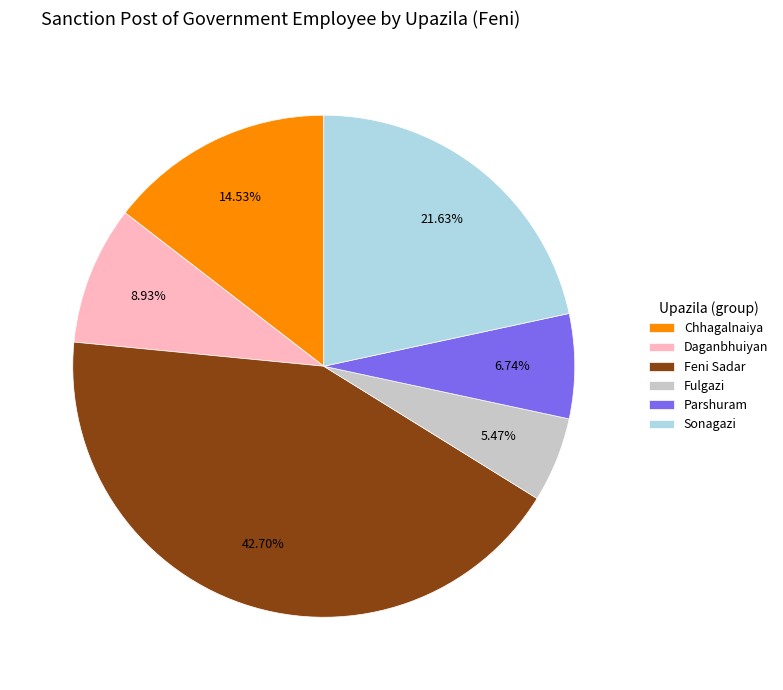

To the nearest percent, what is the difference between the largest and smallest slice percentages?

37%